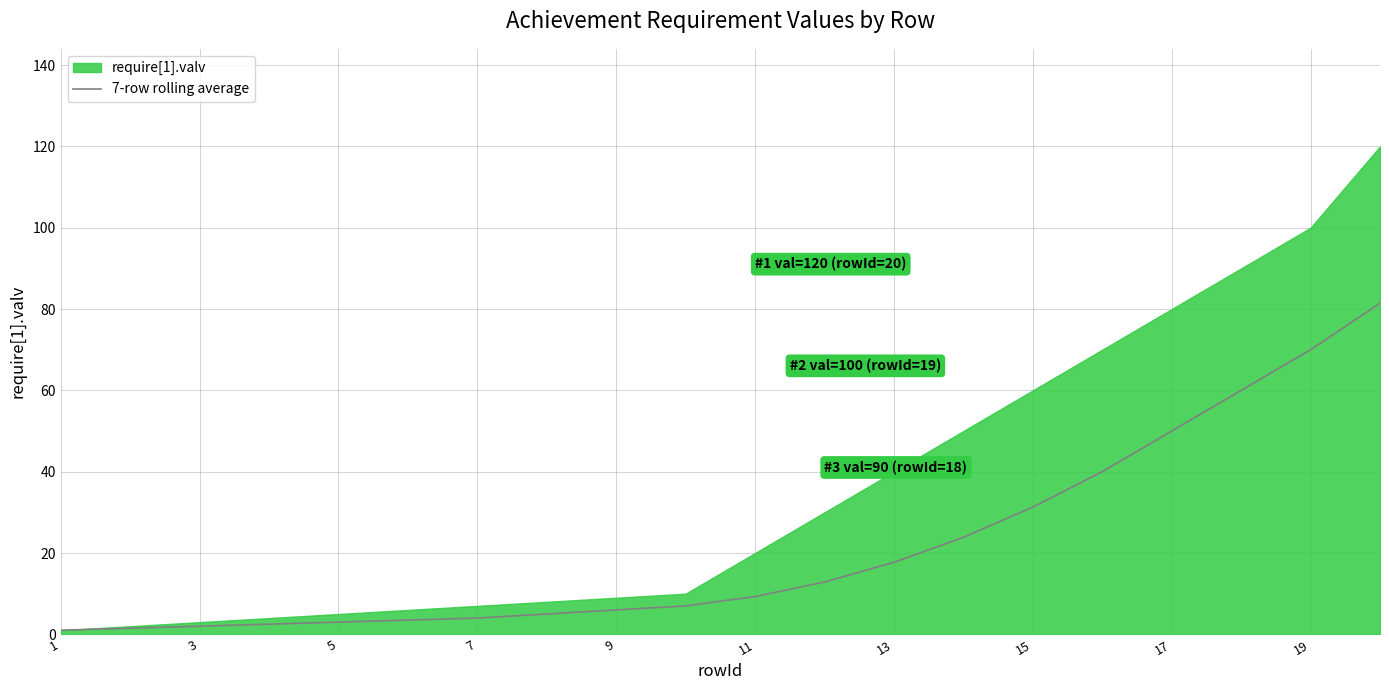

The value of 7-row rolling average at 17 is 50.0. True or false?

True